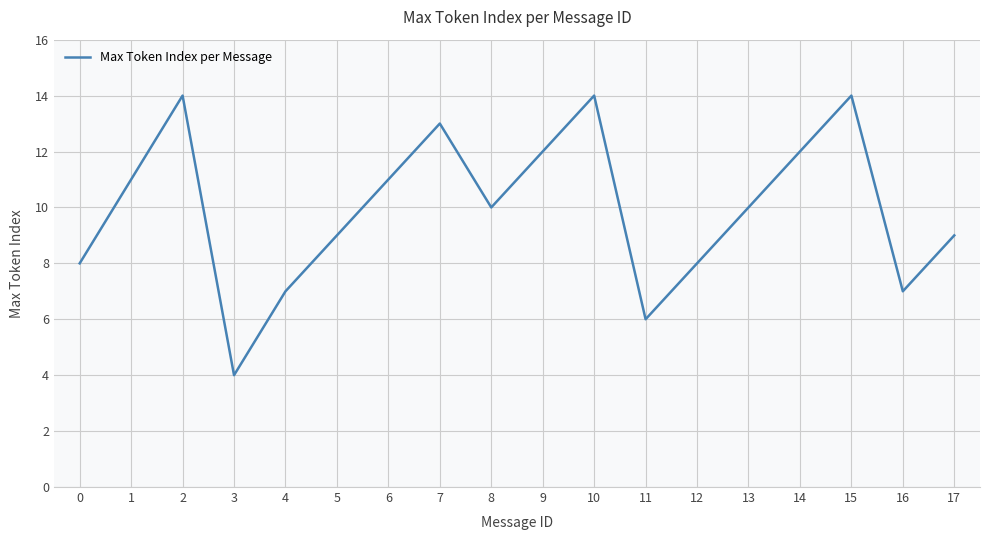

Read the value at 15.

14